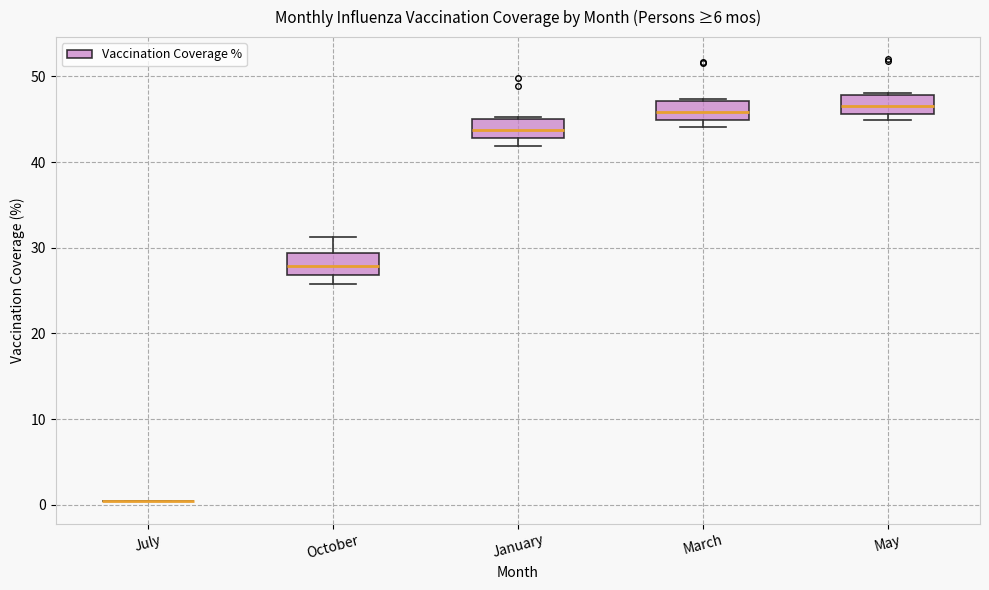

Reading left to right, transcribe this box plot: for each box, give where its median line is, the range the box spans, and where its two whiskers end, as read against the y-axis. The values are not printed on the chart, so give them approximately, as read against the axis.

July: box collapsed to a line at 1, whiskers 0 to 1
October: median 28, box 27 to 29, whiskers 26 to 31
January: median 44, box 43 to 45, whiskers 42 to 45
March: median 46, box 45 to 47, whiskers 44 to 47
May: median 47, box 46 to 48, whiskers 45 to 48